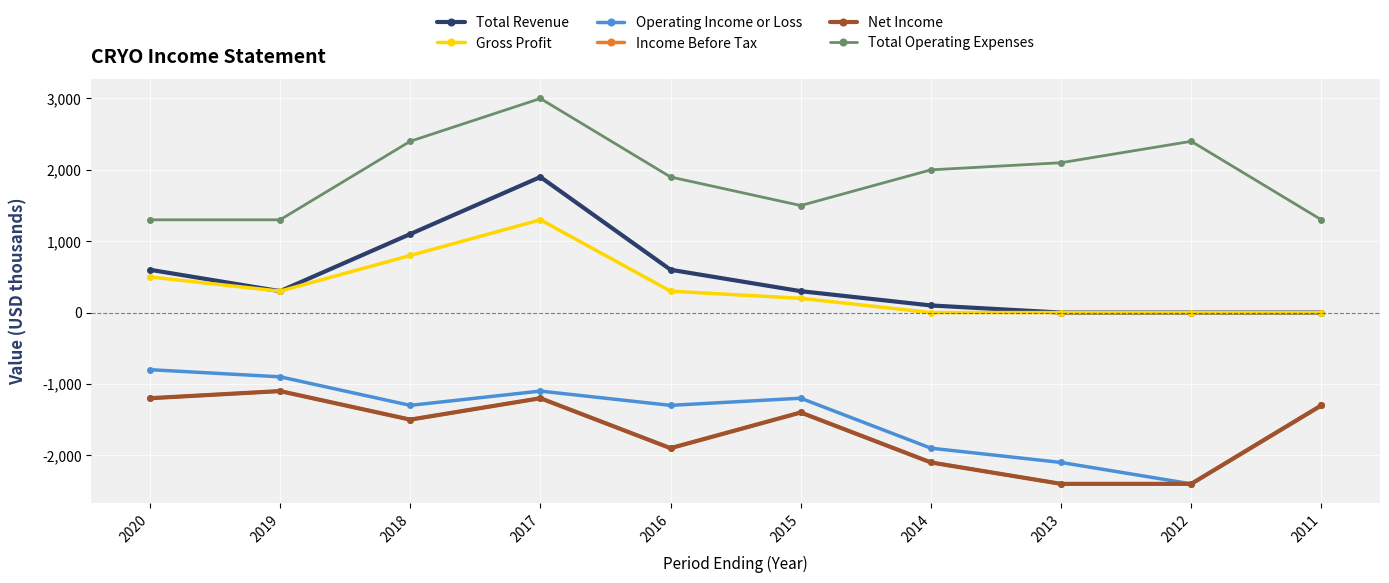

What is the average value of the Net Income series?

-1650